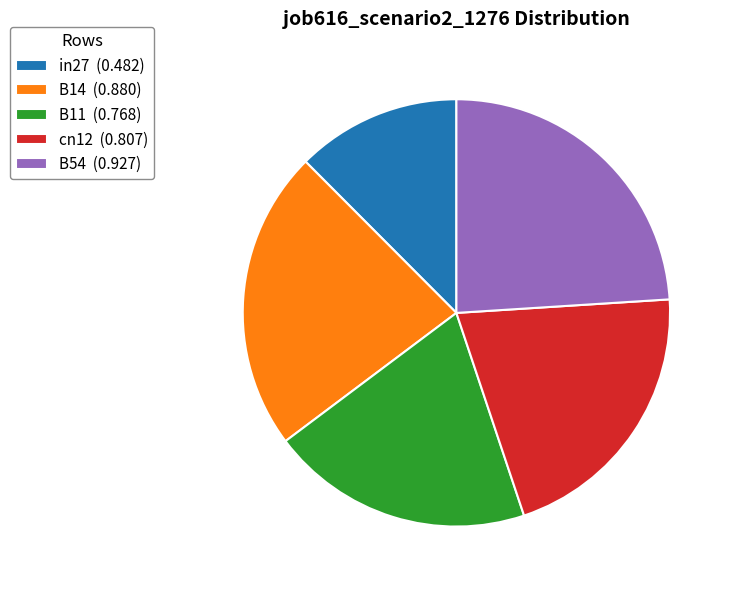

Is it true that B11 is 20% of the pie?

True